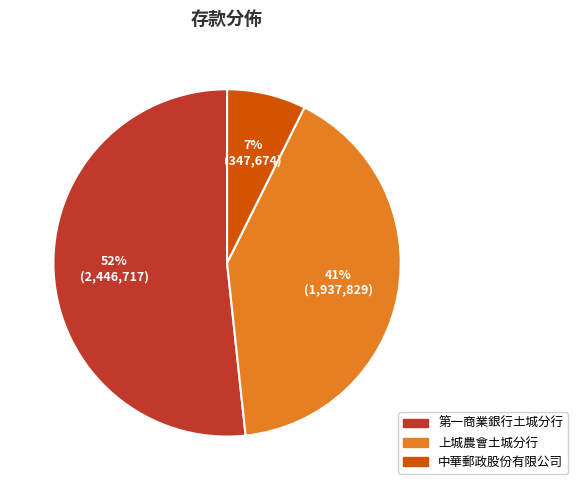

Count the number of slices in the pie.

3